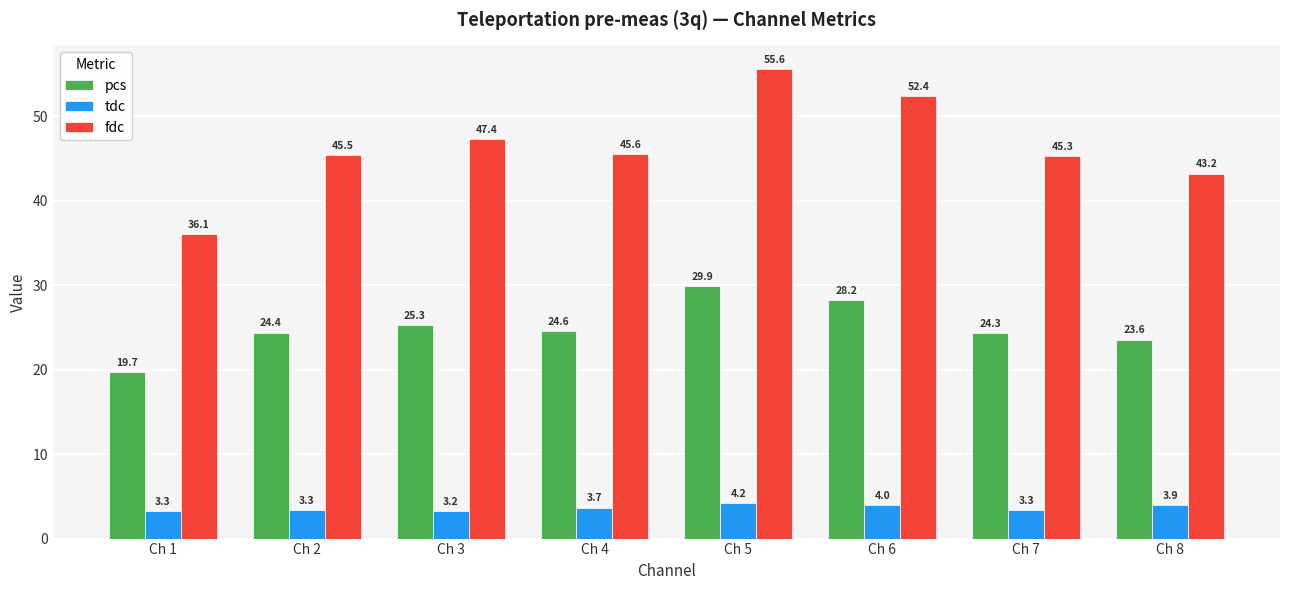

What is the average value of the tdc series?

3.6